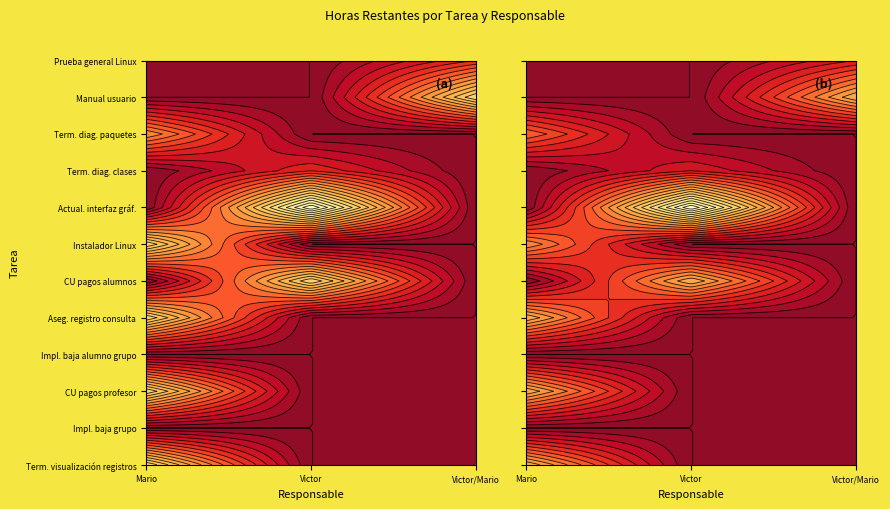

What is the maximum value for Prueba general sistema Linux?

1